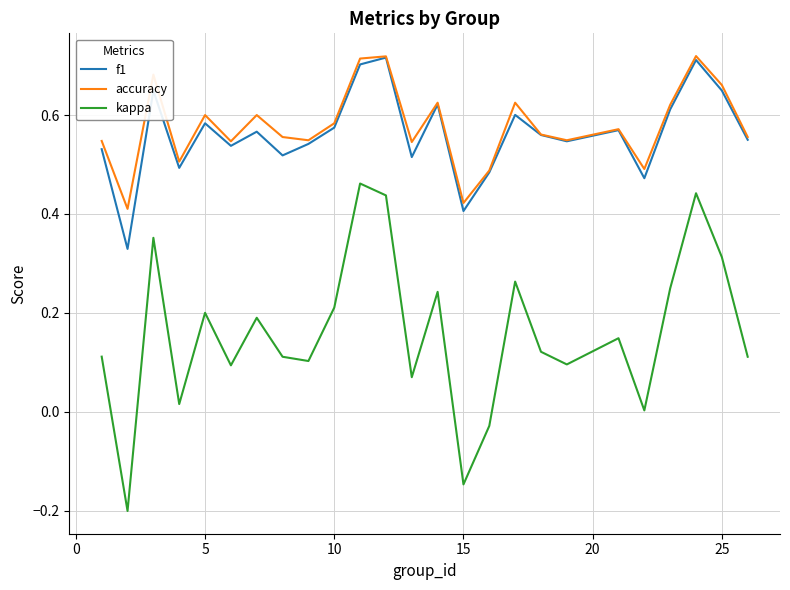

Which series has the largest range (max minus min)?

kappa